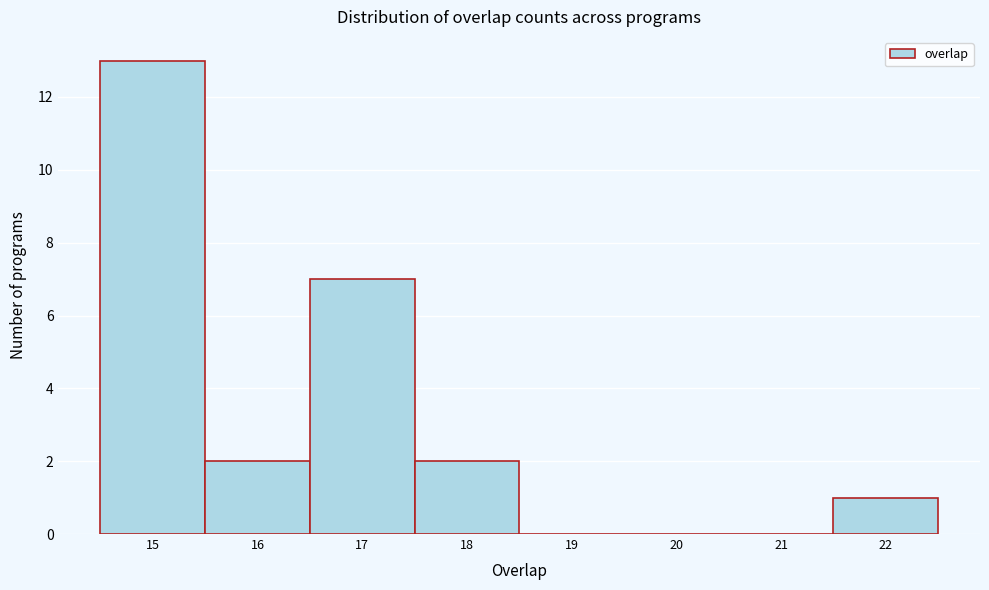

Reading left to right, transcribe this chart: for each bar, give the range it covers on the x-axis and its height. The values are not printed on the chart, so give them approximately, as read against the axis.

14.5 to 15.5: 13
15.5 to 16.5: 2
16.5 to 17.5: 7
17.5 to 18.5: 2
18.5 to 19.5: 0
19.5 to 20.5: 0
20.5 to 21.5: 0
21.5 to 22.5: 1